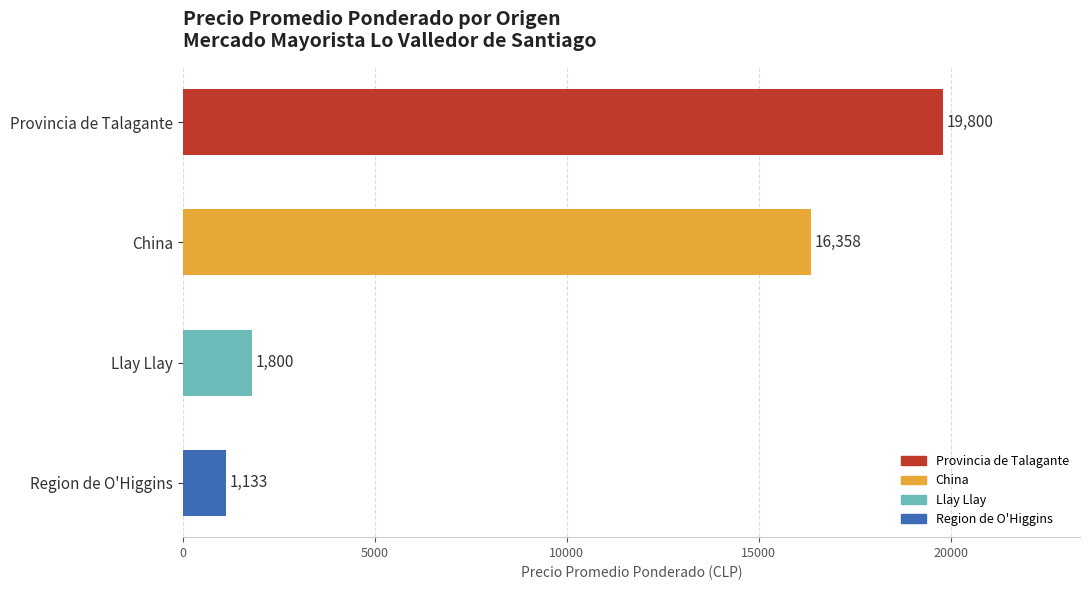

Rank the categories by value from highest to lowest.

Provincia de Talagante, China, Llay Llay, Region de O'Higgins